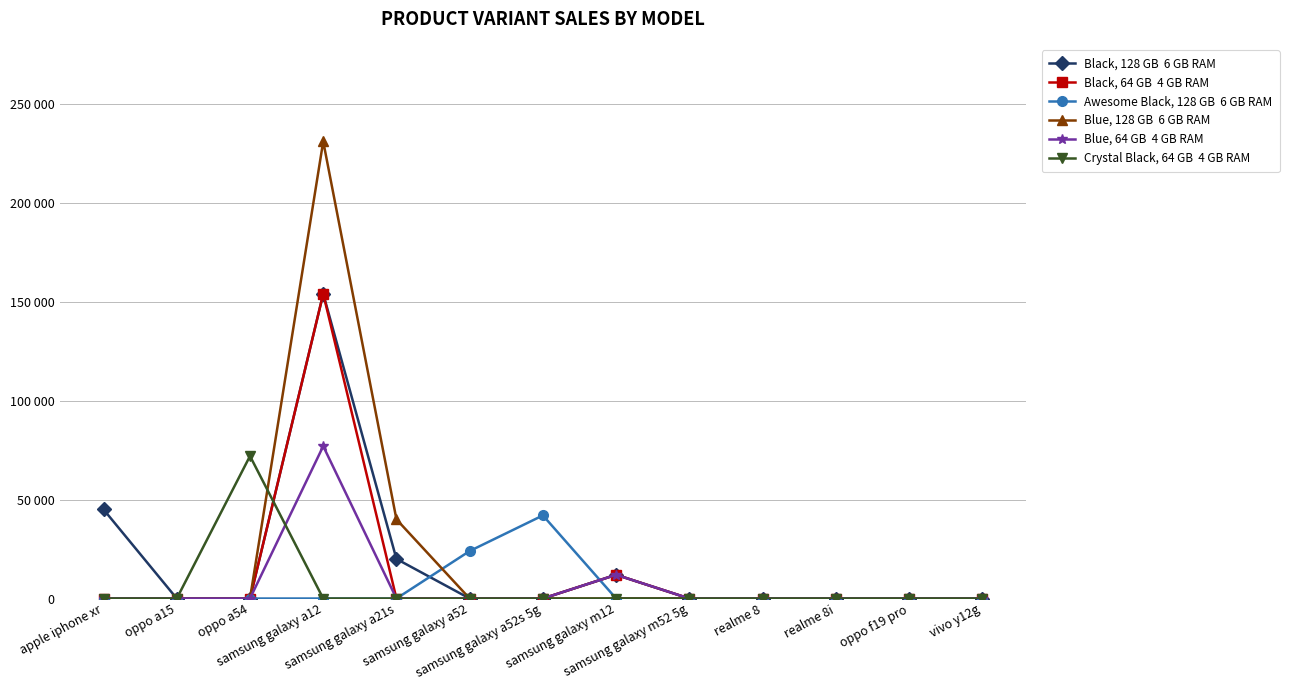

Is this an area chart (filled region under the line)?

No